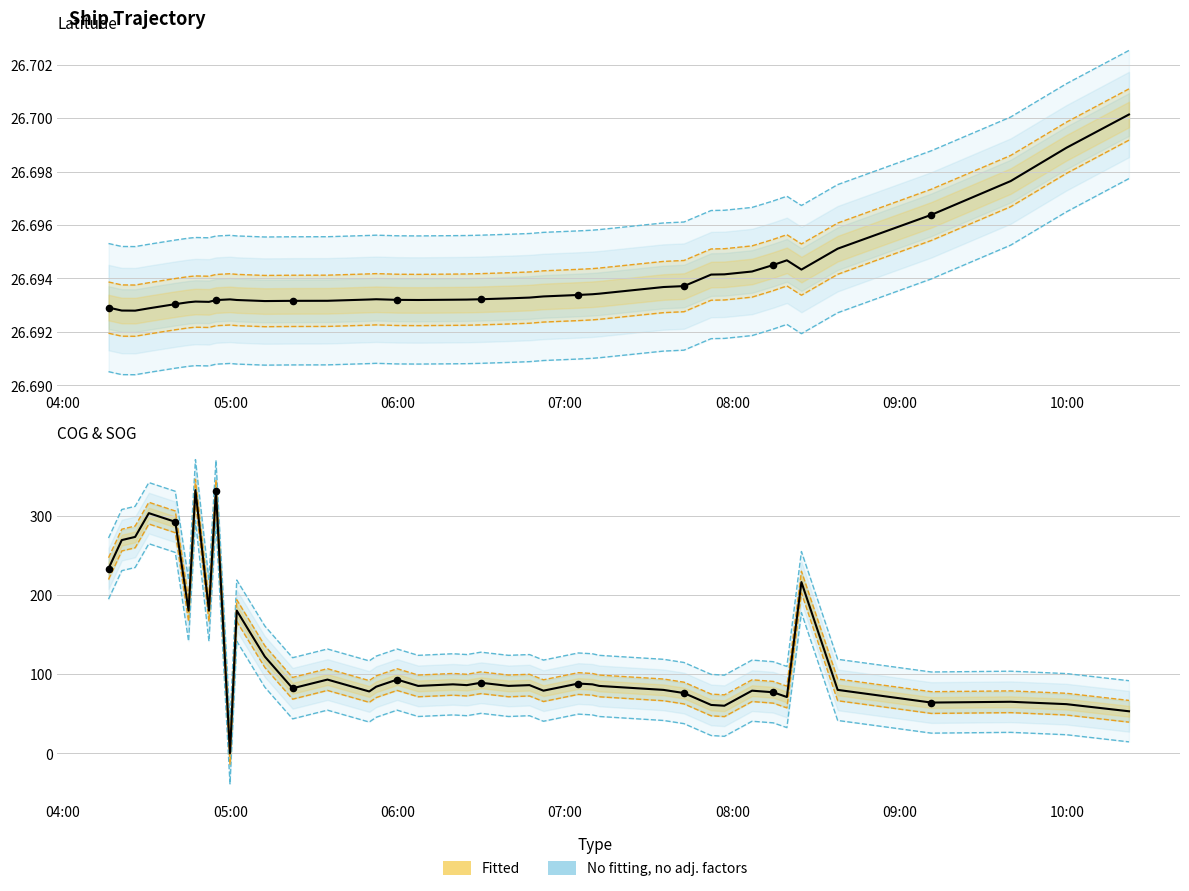

Which series contains the highest Y value?

COG